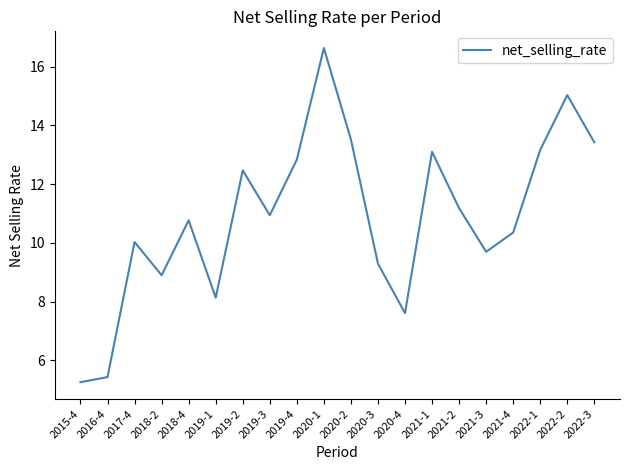

Read the value at 2021-1.

13.1